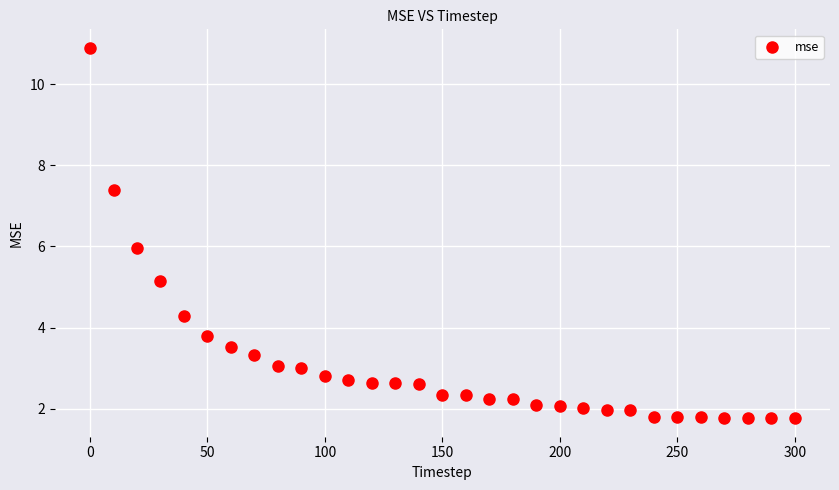

What is the range of Y values (max minus min)?

9.1